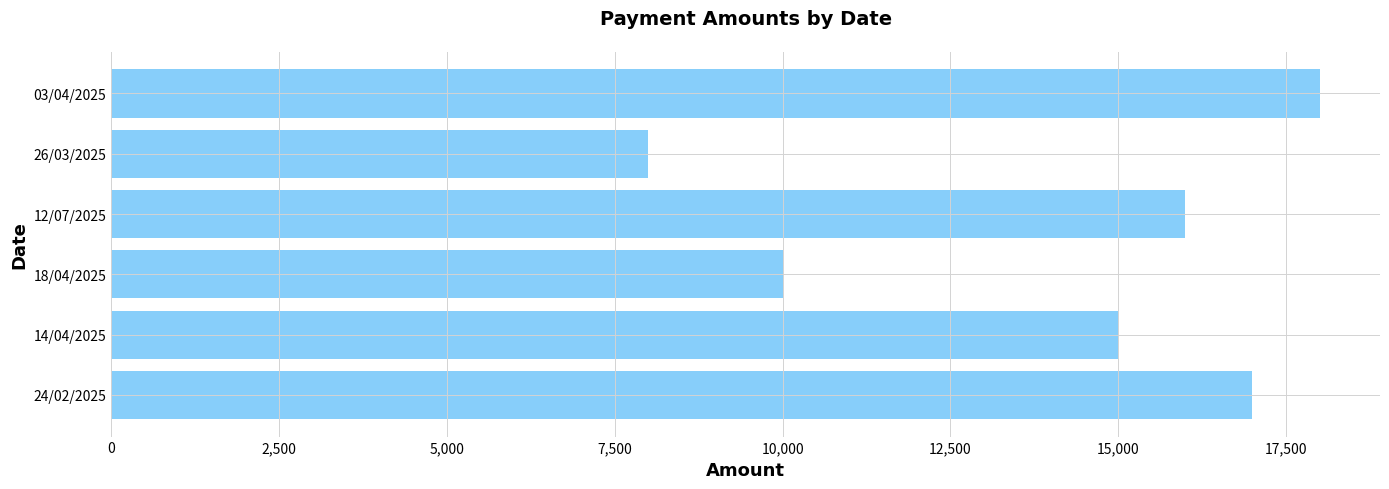

What is the minimum value shown in the chart?

8000